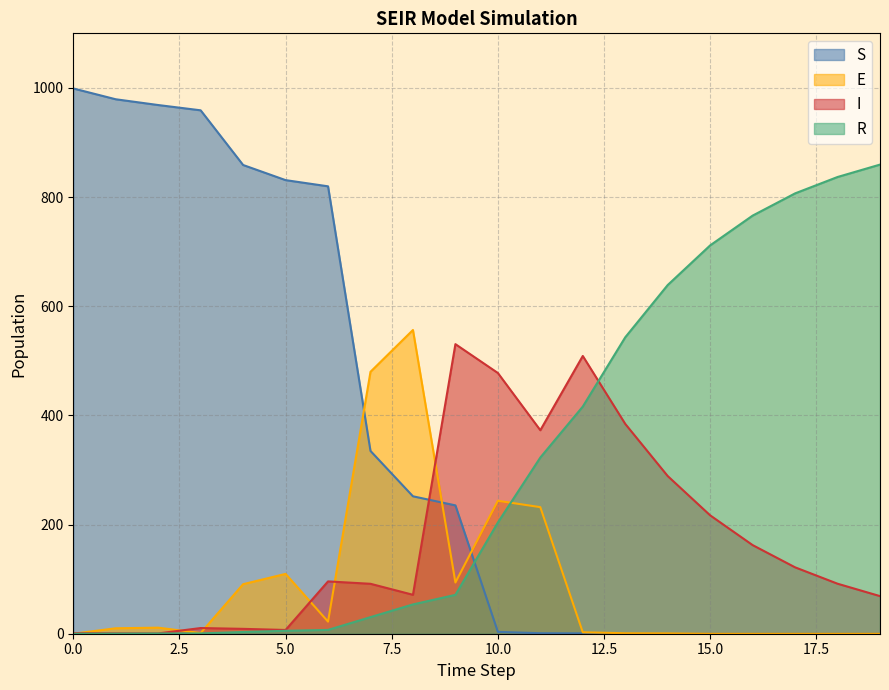

Reading left to right, list all the values displayed in this chart.

S: 0=999.0	1=979.2	2=968.6	3=959.0	4=858.8	5=831.1	6=819.7	7=334.9	8=251.8	9=235.1	10=3.4	11=0.9	12=0.7	13=0.0	14=0.0	15=0.0	16=0.0	17=0.0	18=0.0	19=0.0
E: 0=0.0	1=10.0	2=11.1	3=1.3	4=90.7	5=109.6	6=22.2	7=479.9	8=556.5	9=93.9	10=243.6	11=231.9	12=2.7	13=0.9	14=0.7	15=0.0	16=0.0	17=0.0	18=0.0	19=0.0
I: 0=1.0	1=0.7	2=0.6	3=10.4	4=8.9	5=6.9	6=95.9	7=91.5	8=71.3	9=530.5	10=477.7	11=372.8	12=508.9	13=384.4	14=288.9	15=216.9	16=162.4	17=121.6	18=91.6	19=68.9
R: 0=0.0	1=0.3	2=0.4	3=0.6	4=3.2	5=5.4	6=7.0	7=30.4	8=53.7	9=71.2	10=203.8	11=322.8	12=416.2	13=543.1	14=638.9	15=711.5	16=766.0	17=806.8	18=836.8	19=859.5